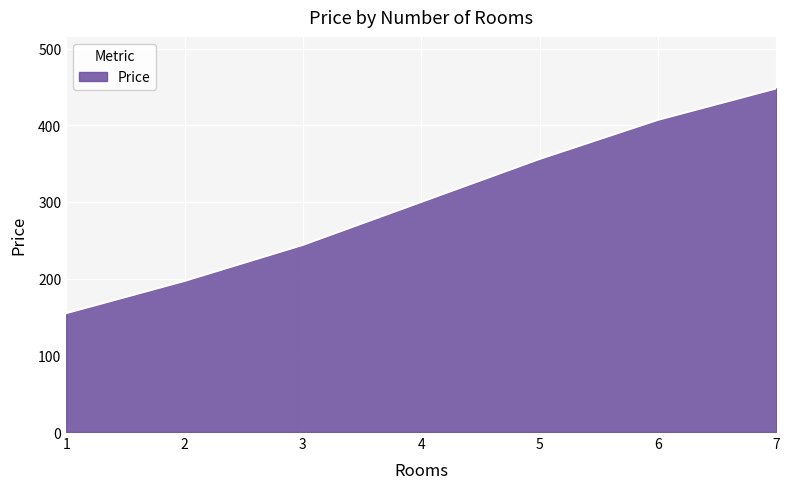

The chart shows a value of 477 at 5. True or false?

False